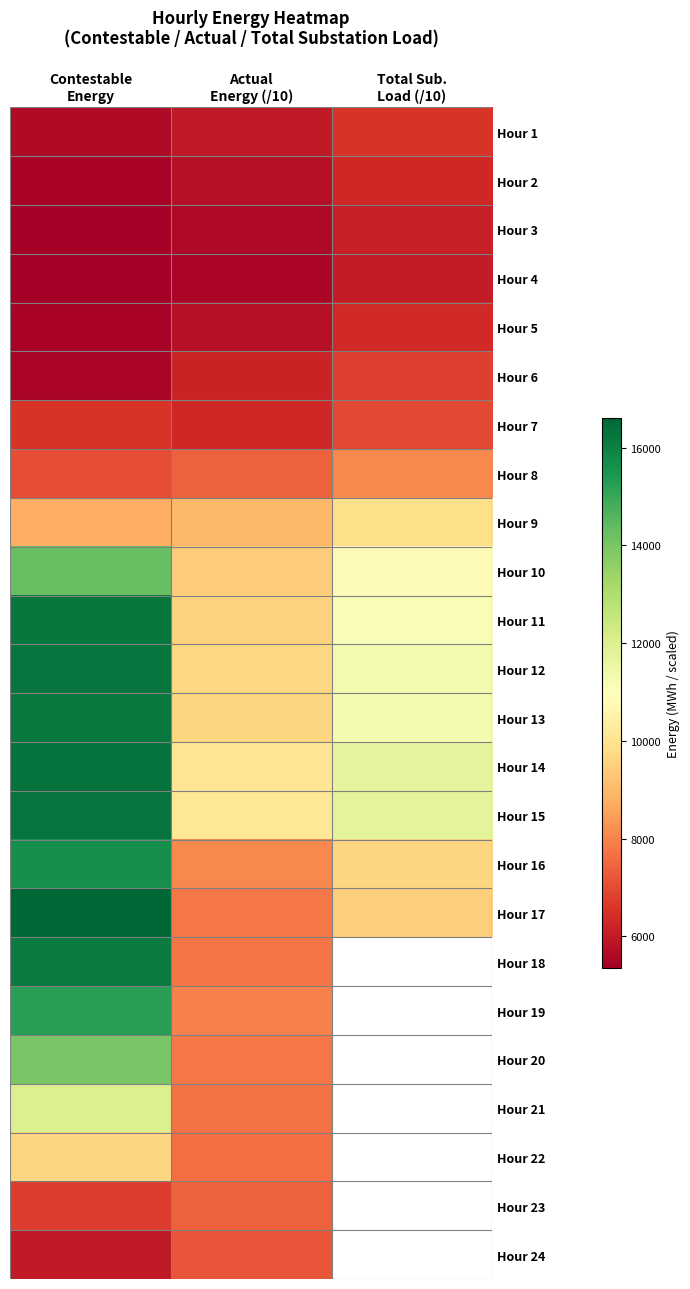

Is it true that Hour 9 equals 12646.5 at Actual Energy (/10)?

False